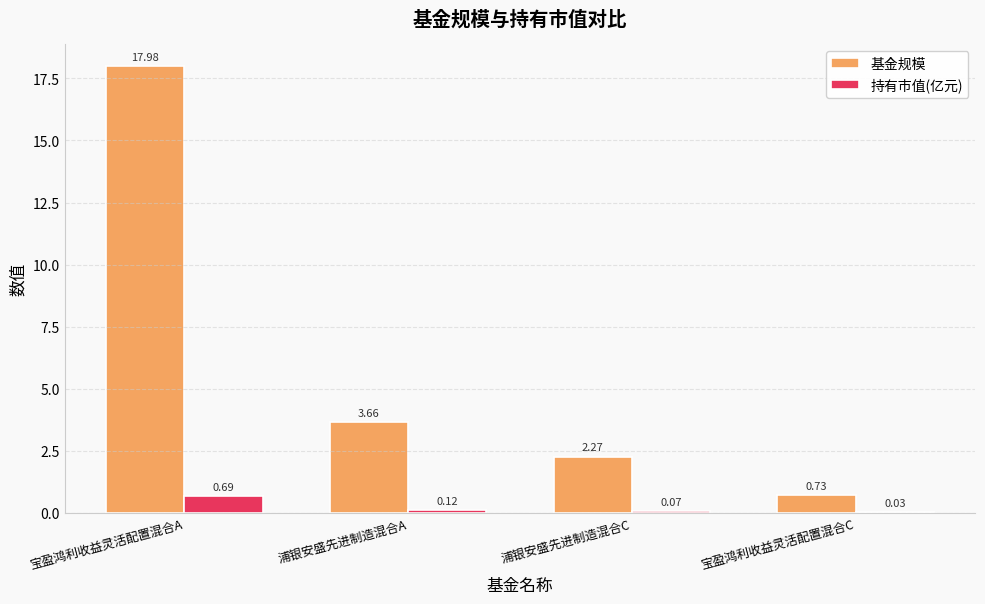

What is the sum of all 持有市值(亿元) values?

0.9